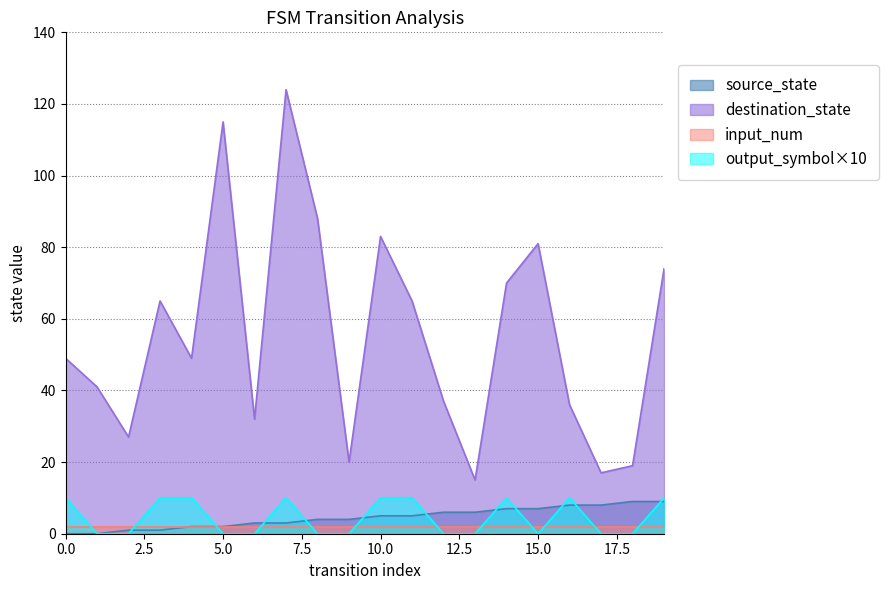

What is the minimum value for destination_state?

15